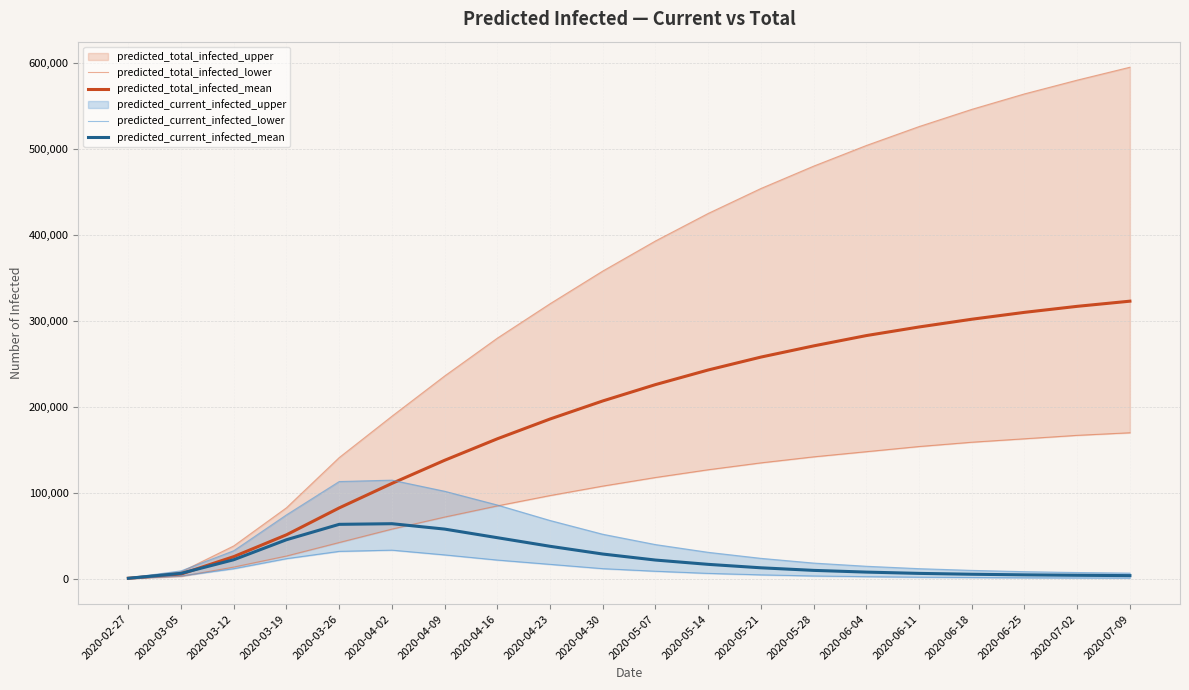

What is the minimum value shown in the chart?

439